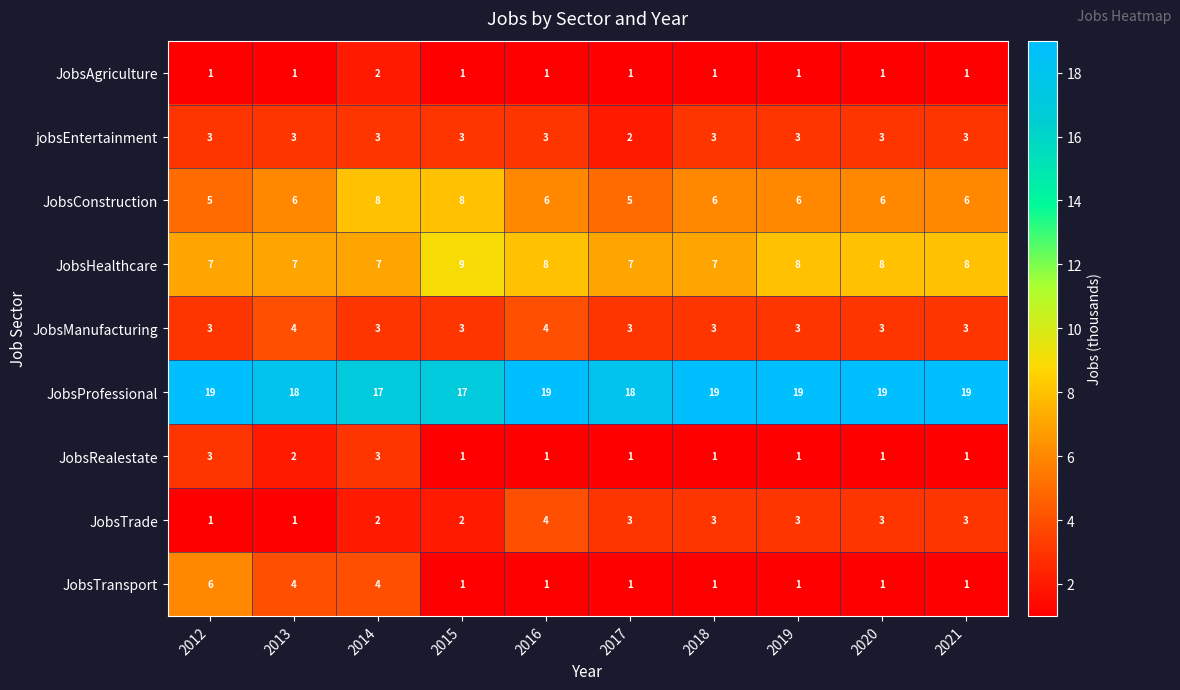

What is the difference between the highest and lowest values at 2016?

18